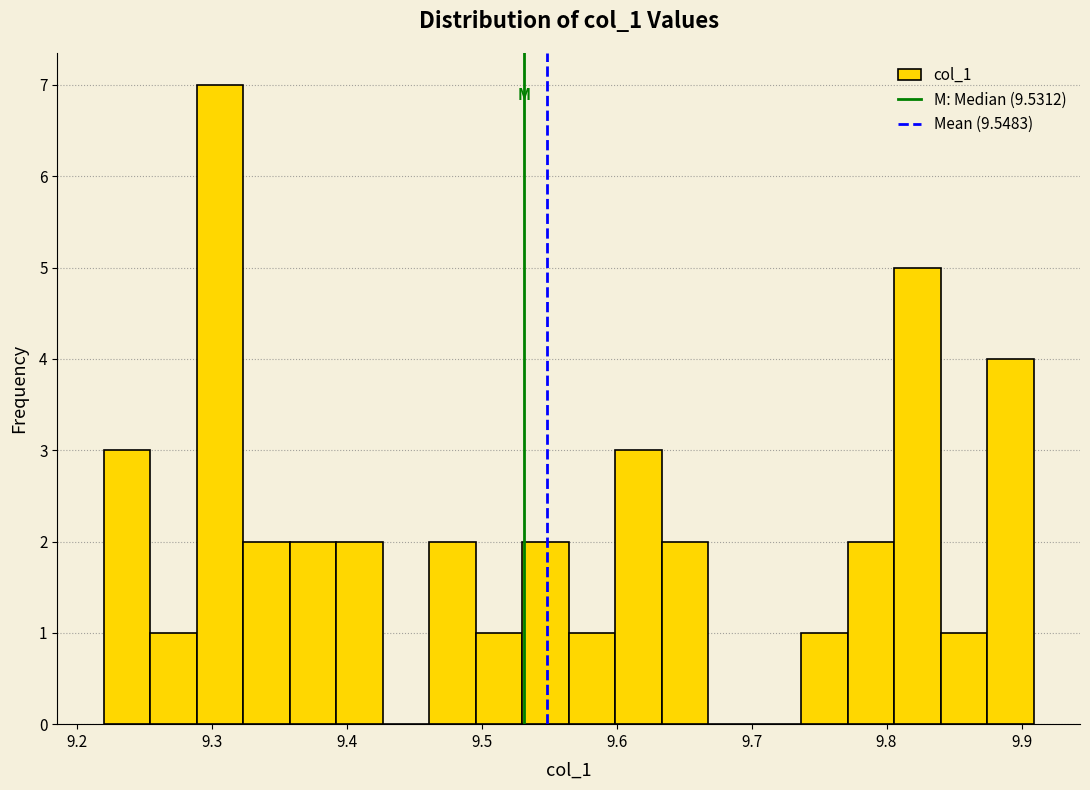

Read against the x-axis, roughly where is the centre of the tallest bar?

9.31